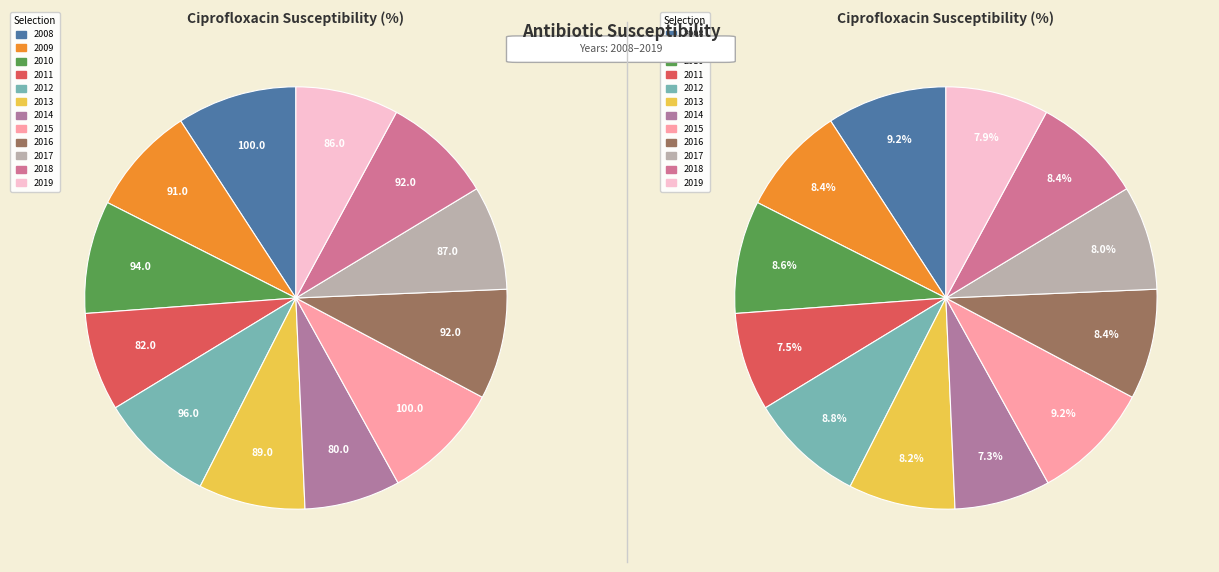

Which has a higher value, 2016 or 2018?

2016